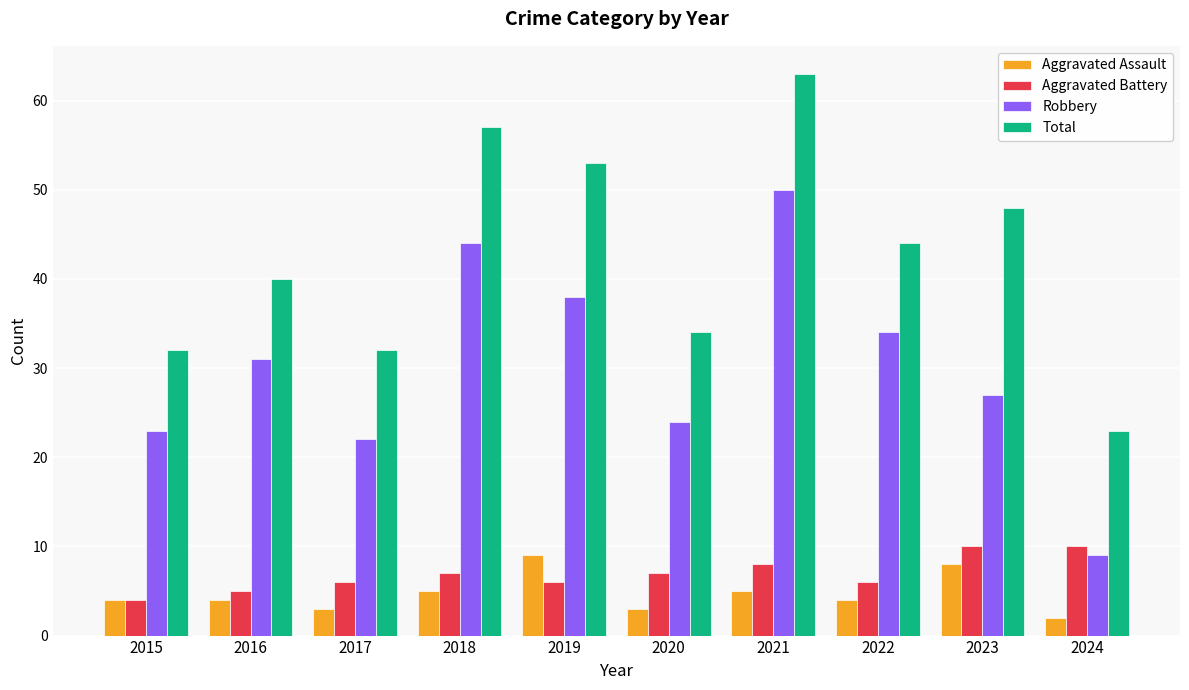

Reading right to left, list all the values displayed in this chart.

Aggravated Assault: 2	8	4	5	3	9	5	3	4	4
Aggravated Battery: 10	10	6	8	7	6	7	6	5	4
Robbery: 9	27	34	50	24	38	44	22	31	23
Total: 23	48	44	63	34	53	57	32	40	32